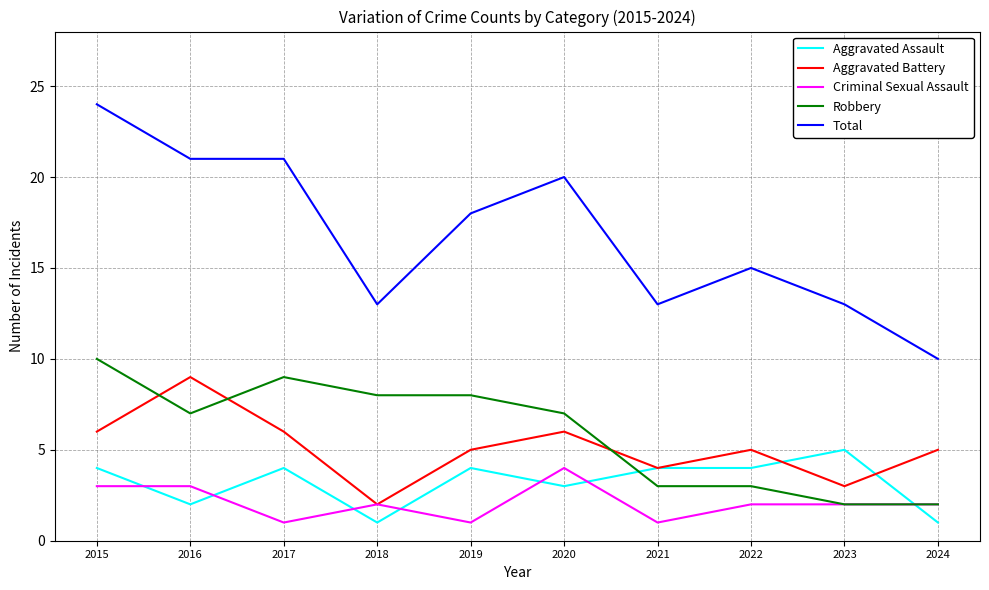

Reading right to left, what are all the values shown in this chart?

Aggravated Assault: 2024=1	2023=5	2022=4	2021=4	2020=3	2019=4	2018=1	2017=4	2016=2	2015=4
Aggravated Battery: 2024=5	2023=3	2022=5	2021=4	2020=6	2019=5	2018=2	2017=6	2016=9	2015=6
Criminal Sexual Assault: 2024=2	2023=2	2022=2	2021=1	2020=4	2019=1	2018=2	2017=1	2016=3	2015=3
Robbery: 2024=2	2023=2	2022=3	2021=3	2020=7	2019=8	2018=8	2017=9	2016=7	2015=10
Total: 2024=10	2023=13	2022=15	2021=13	2020=20	2019=18	2018=13	2017=21	2016=21	2015=24